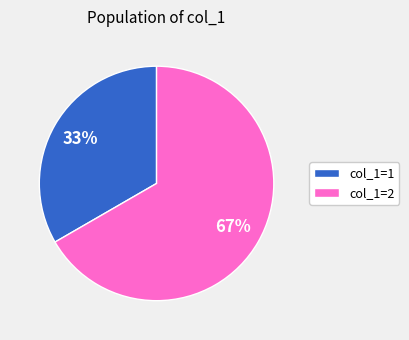

How many segments does this pie chart have?

2